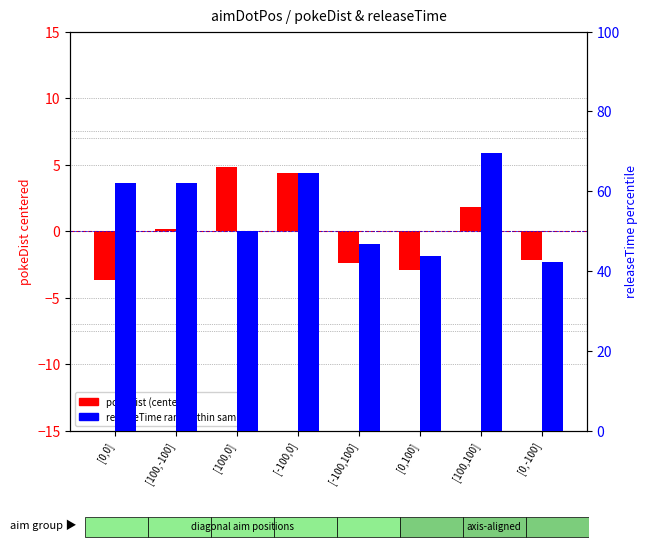

At which label does pokeDist (centered) reach its minimum?

[0,0]